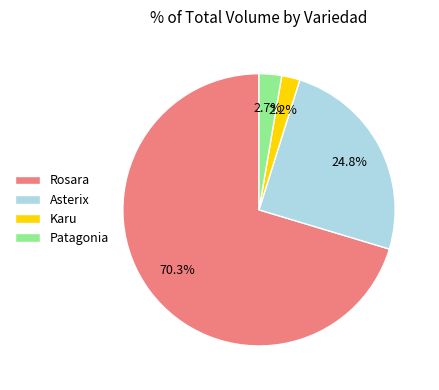

Between Asterix and Rosara, which is larger?

Rosara